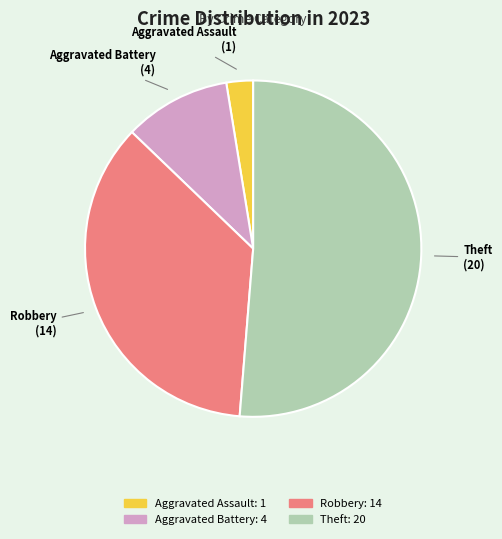

Is the sum of Aggravated Assault and Robbery greater than half?

No